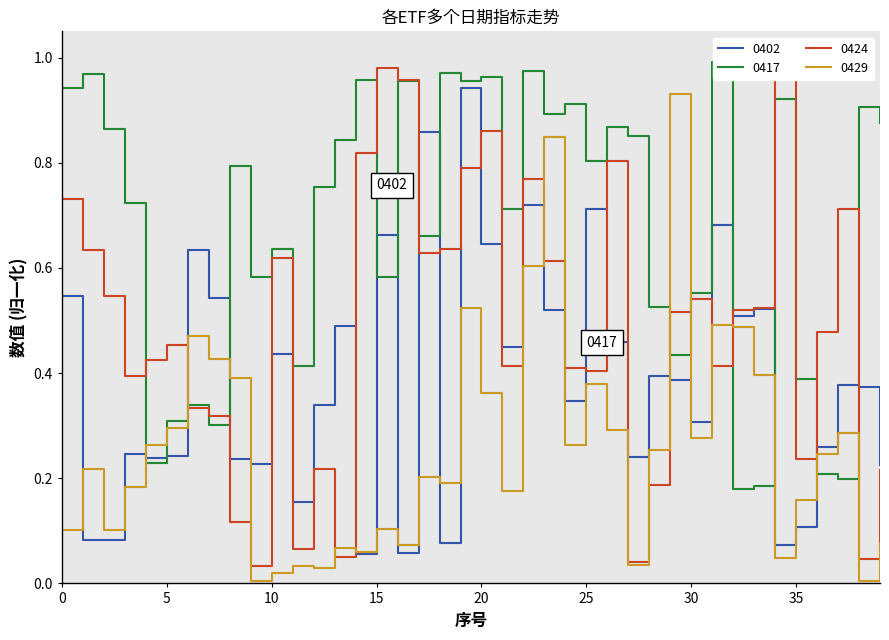

At 4, list the series in order from largest to smallest.

0424, 0429, 0402, 0417